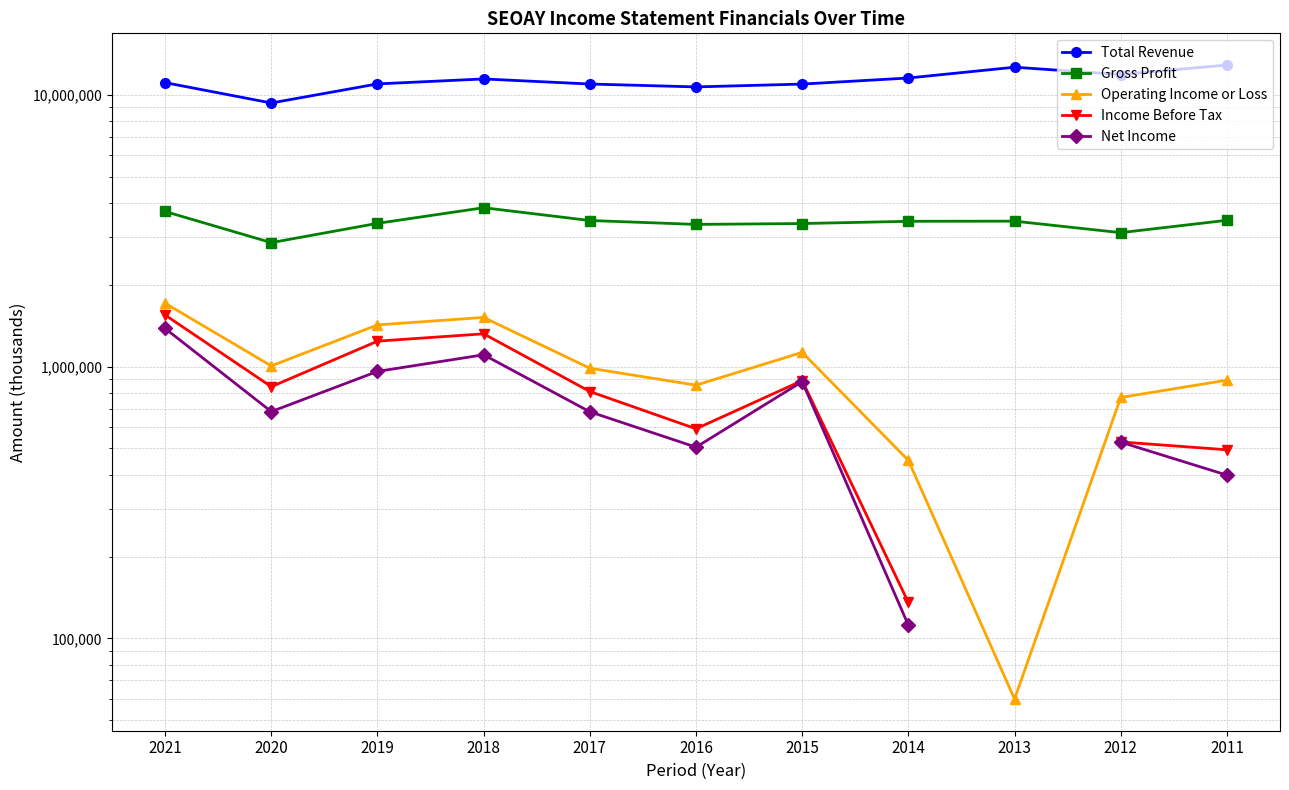

Which series has the largest total across all categories?

Total Revenue